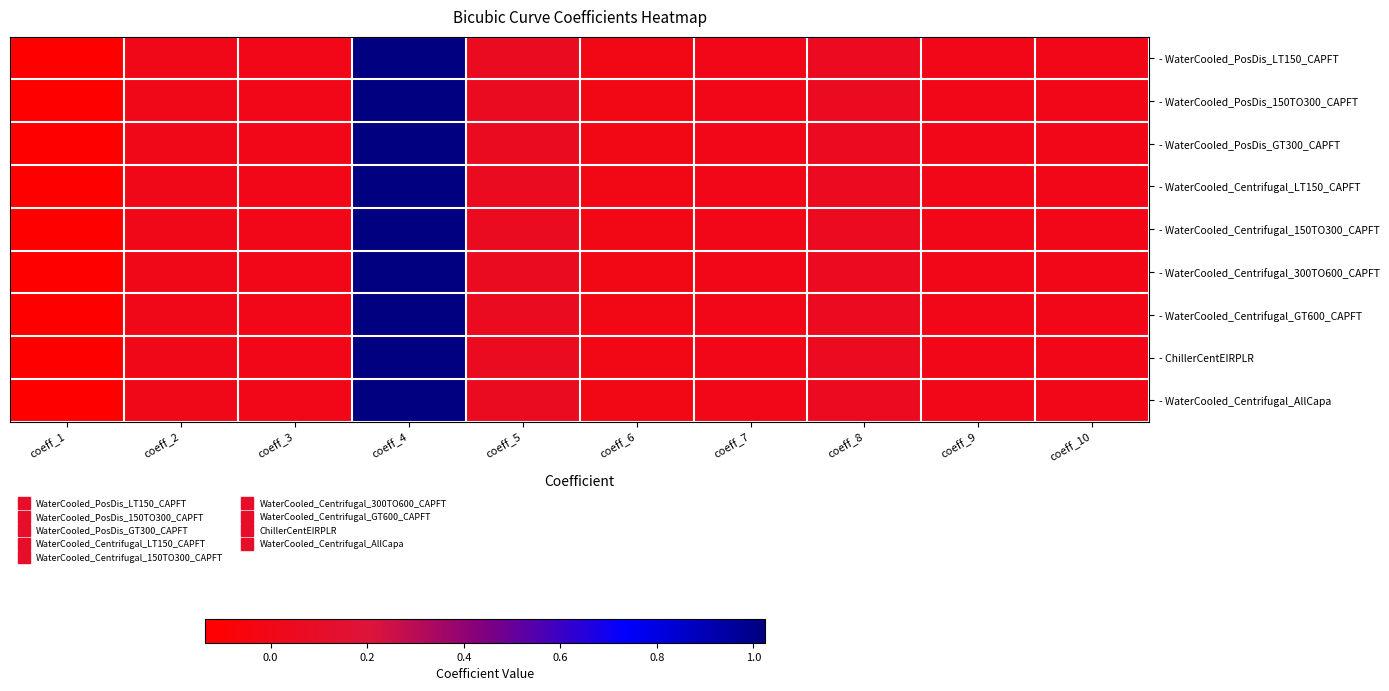

List the series in order of their peak value, highest first.

- WaterCooled_PosDis_LT150_CAPFT, - WaterCooled_PosDis_150TO300_CAPFT, - WaterCooled_PosDis_GT300_CAPFT, - WaterCooled_Centrifugal_LT150_CAPFT, - WaterCooled_Centrifugal_150TO300_CAPFT, - WaterCooled_Centrifugal_300TO600_CAPFT, - WaterCooled_Centrifugal_GT600_CAPFT, - ChillerCentEIRPLR, - WaterCooled_Centrifugal_AllCapa